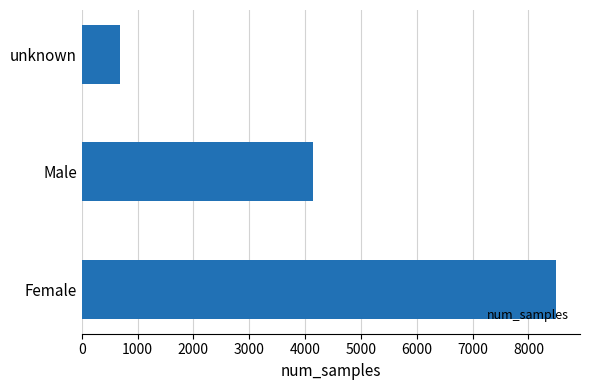

Reading bottom to top, list all the values displayed in this chart.

Female=8499	Male=4134	unknown=689